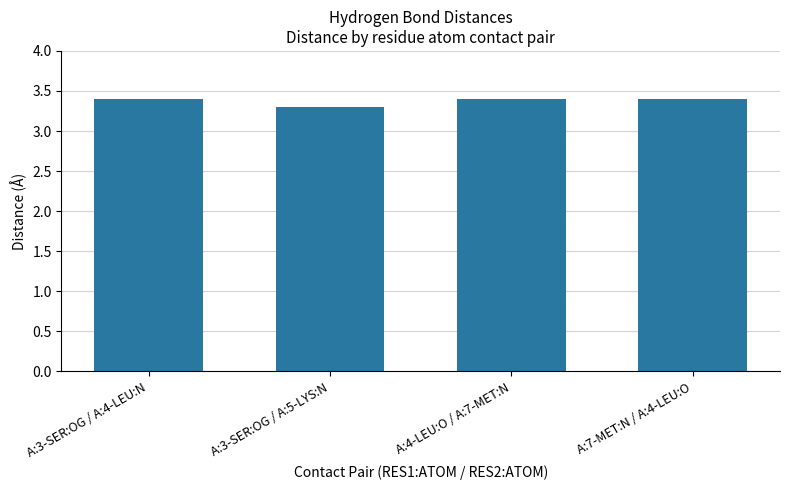

What is the value of the 2nd bar from the left?

3.3